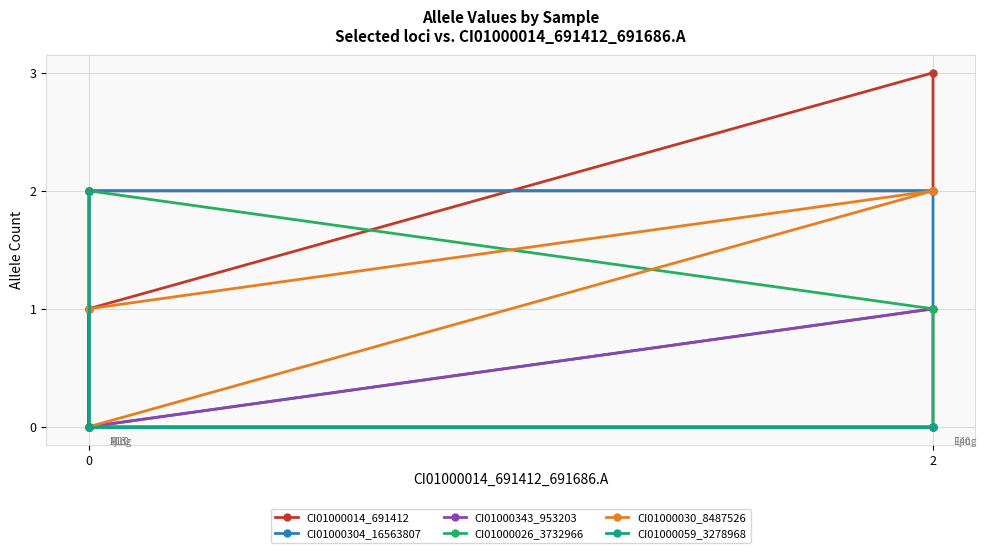

The value of CI01000059_3278968 at 2 is 0. True or false?

True